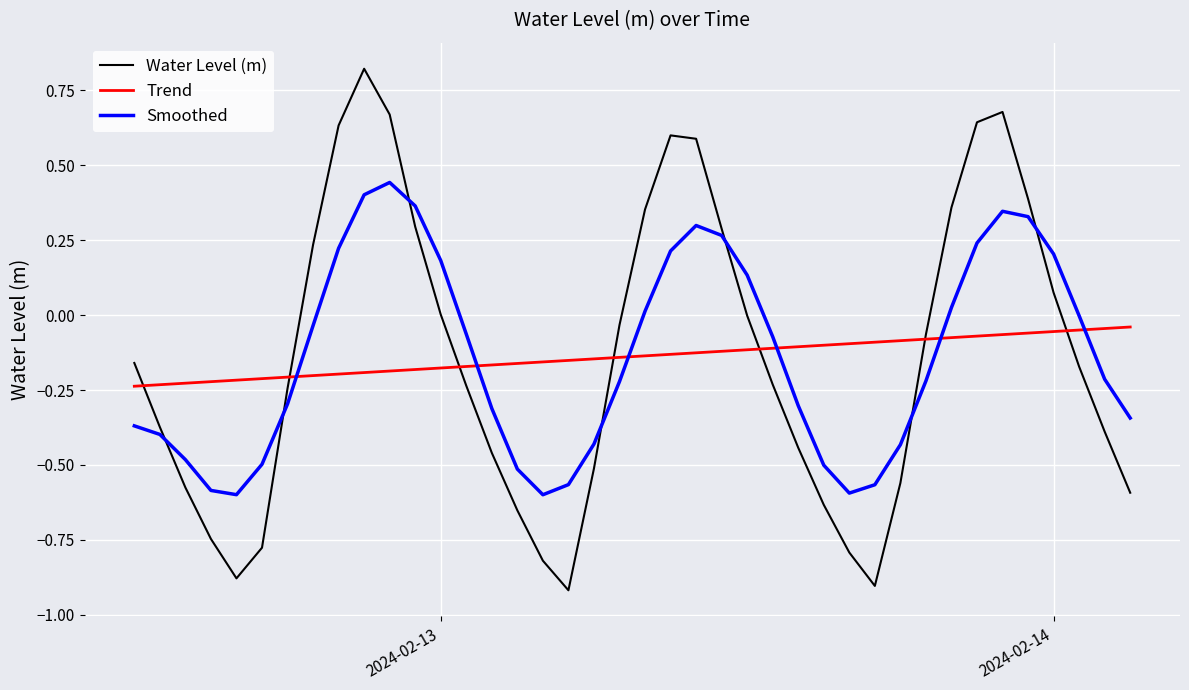

What are all the series names shown in the legend?

Water Level (m), Trend, Smoothed